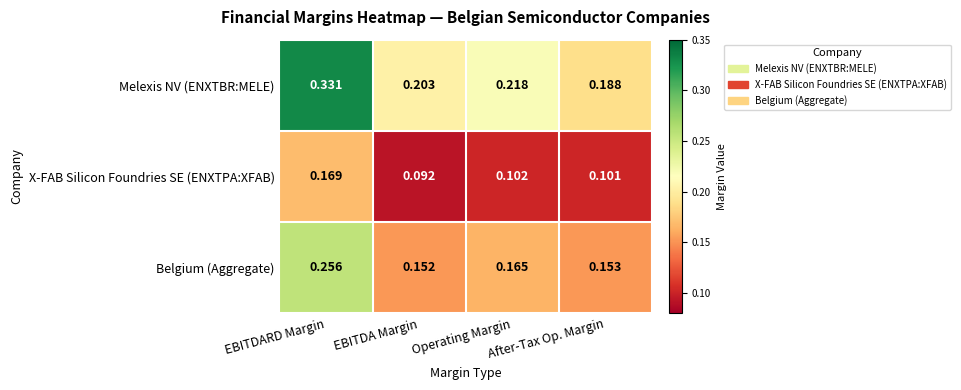

Which series changed the most between EBITDARD Margin and EBITDA Margin?

Melexis NV (ENXTBR:MELE)